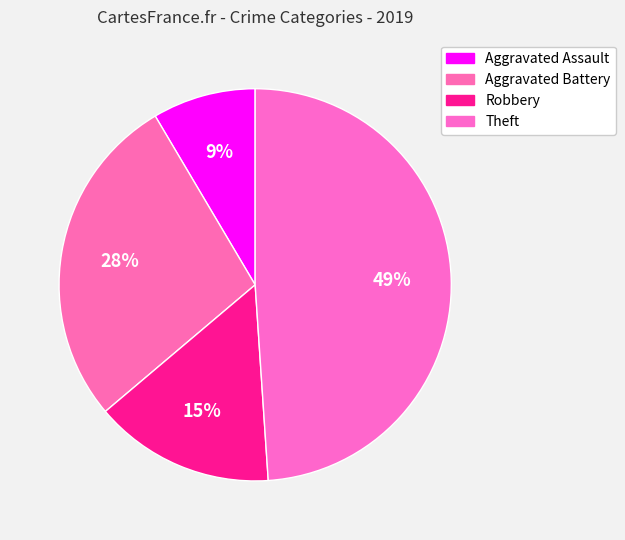

How many slices are in this pie chart?

4